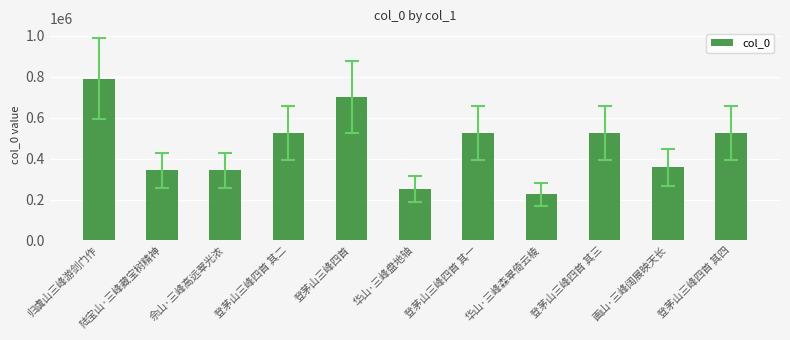

What is the value of the 3rd bar from the left?

342767